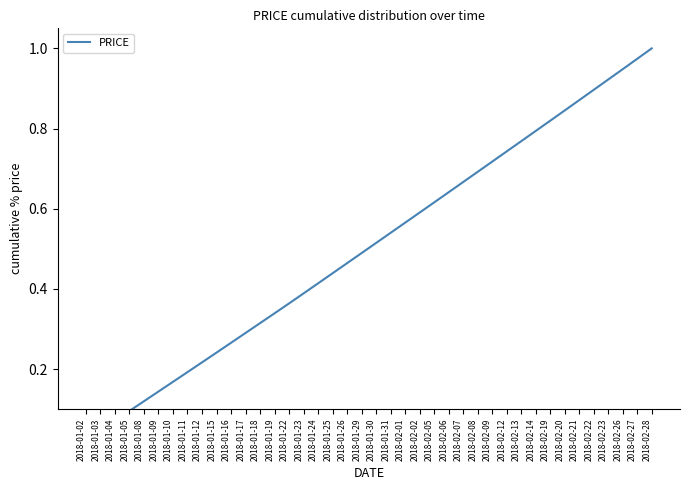

What is the change in value from 2018-01-15 to 2018-02-07?

+0.4